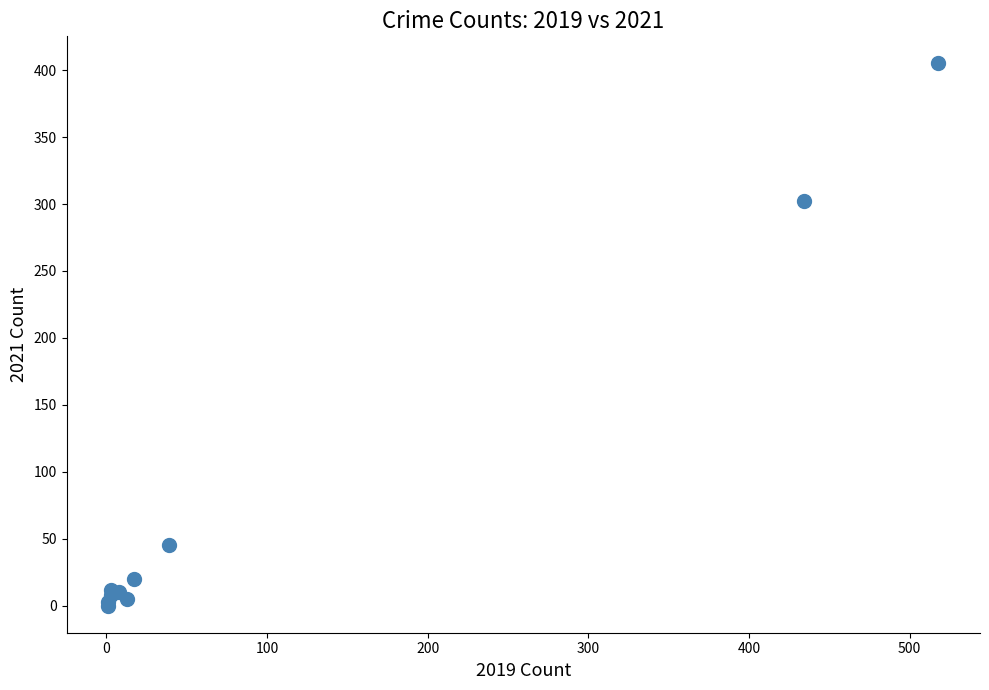

What Y value in the scatter plot is closest to 202?

302